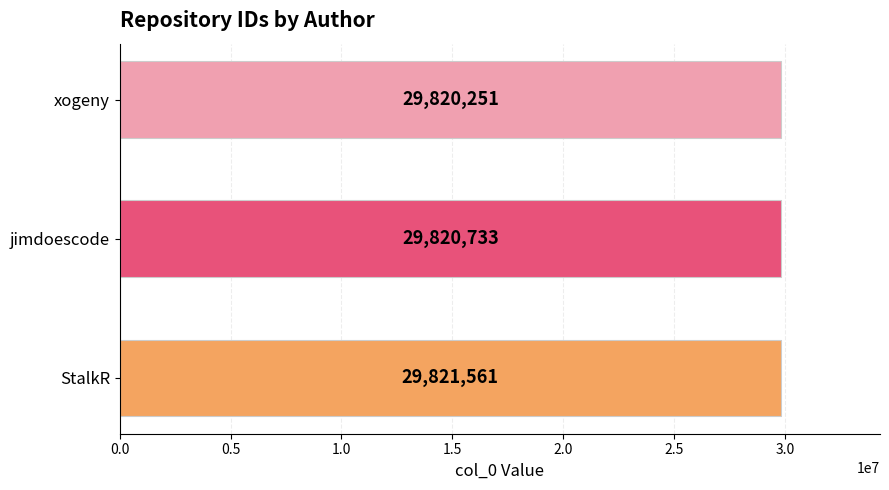

What is the ratio of the value at jimdoescode to the value at StalkR?

1.0